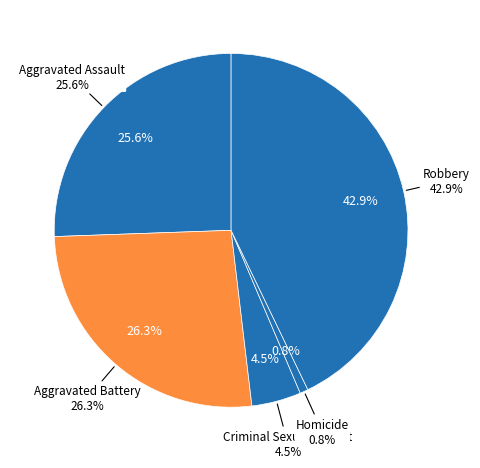

Does Aggravated Battery represent more than half of the total?

No